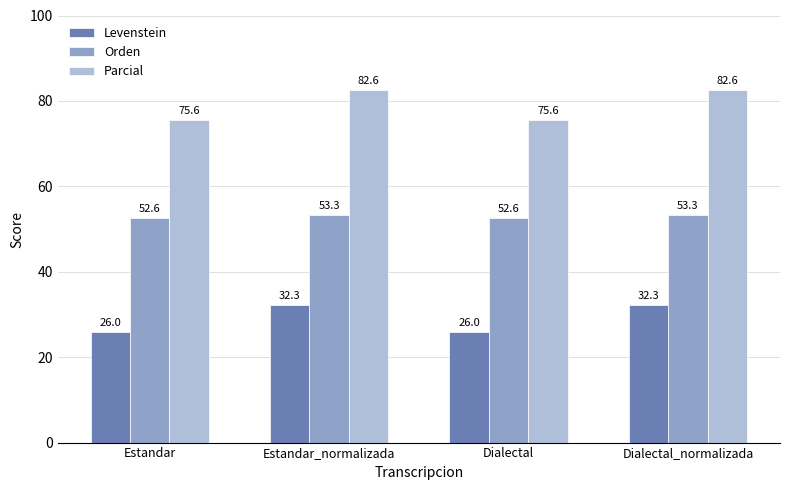

At which label does Parcial first exceed 82?

Estandar_normalizada